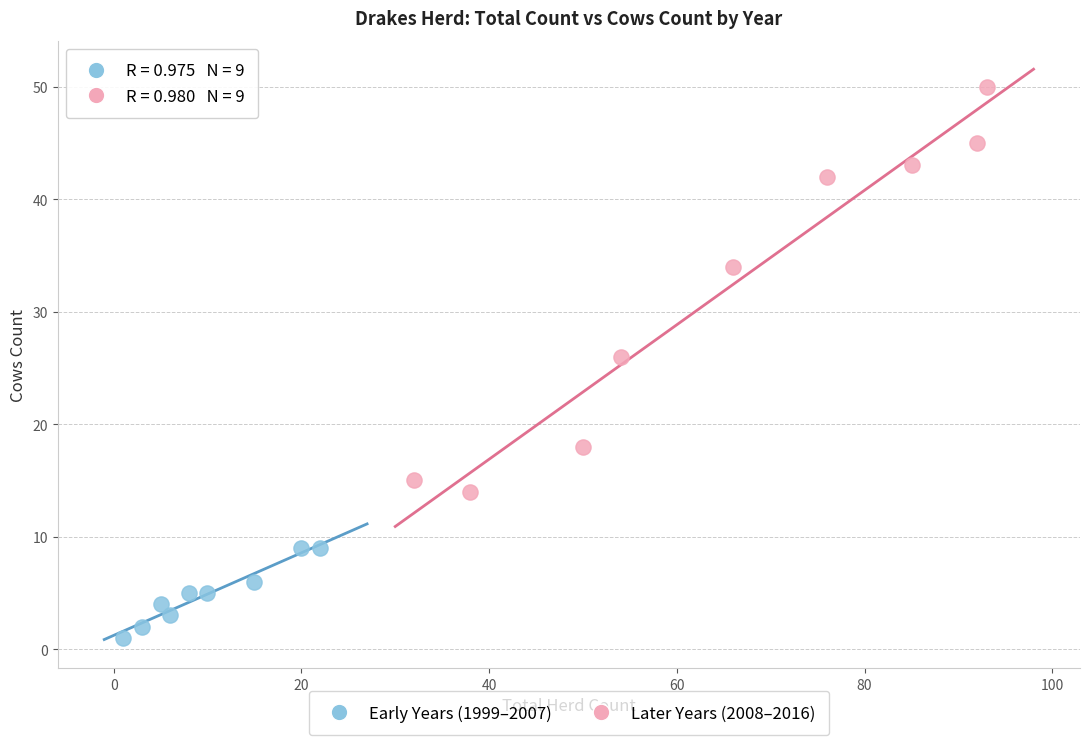

Which series contains the lowest Y value?

Early Years (1999–2007)